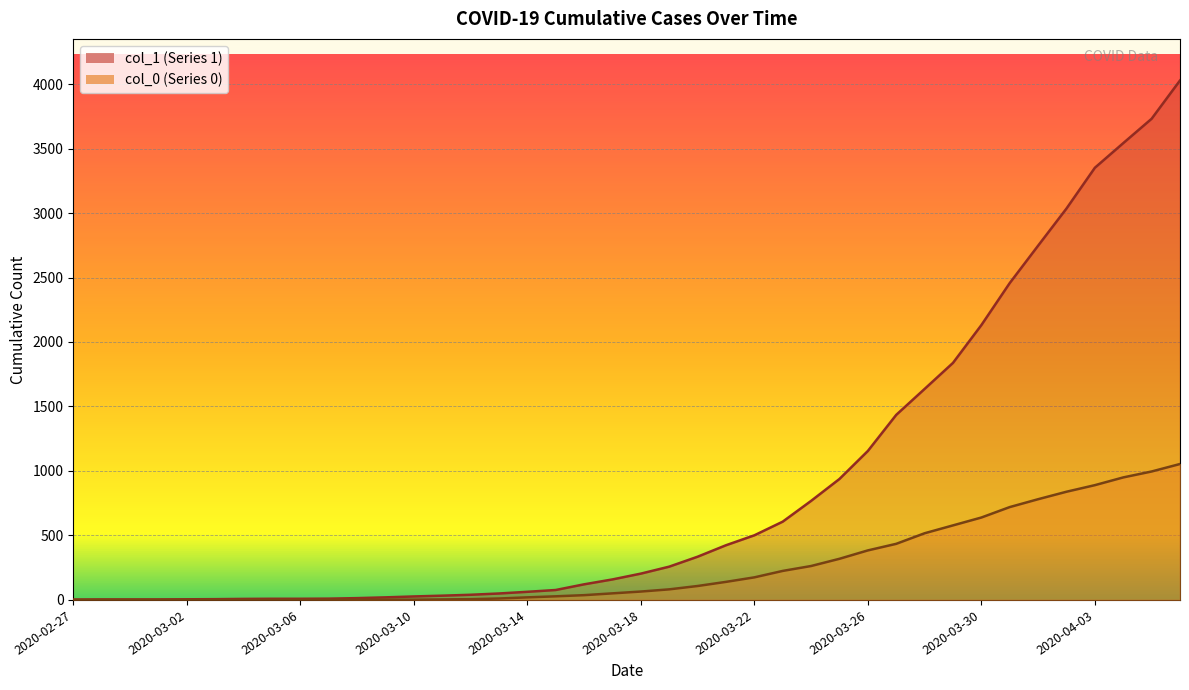

What are all the series names shown in the legend?

col_1, col_0